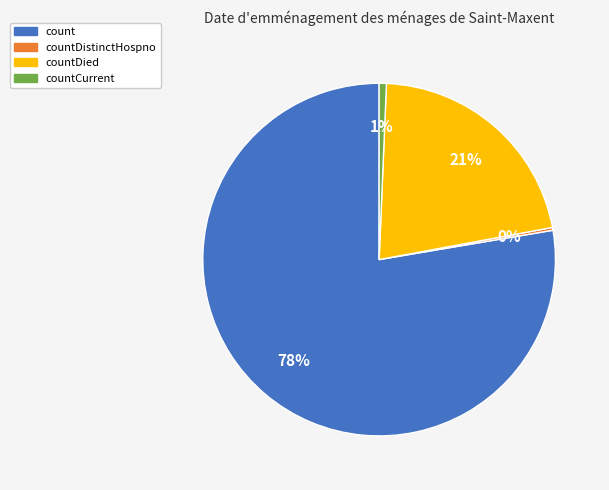

To the nearest percent, what is the average slice percentage?

25%